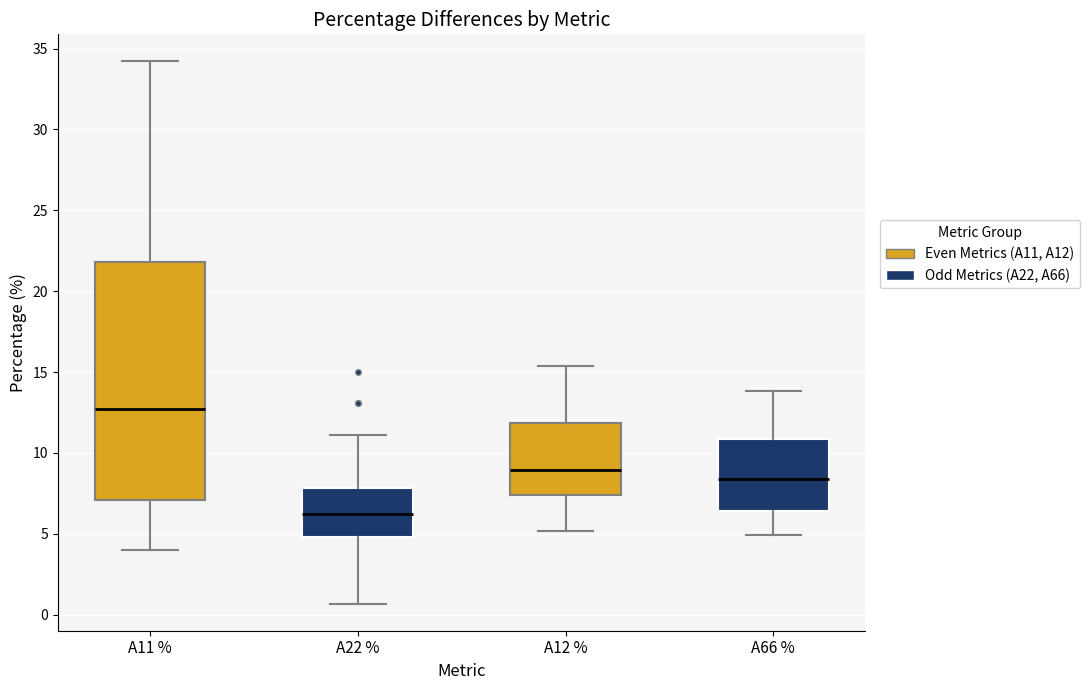

Reading left to right, transcribe this box plot: for each box, give where its median line is, the range the box spans, and where its two whiskers end, as read against the y-axis. The values are not printed on the chart, so give them approximately, as read against the axis.

A11 %: median 12.5, box 7.0 to 22.0, whiskers 4.0 to 34.0
A22 %: median 6.0, box 5.0 to 8.0, whiskers 0.5 to 11.0
A12 %: median 9.0, box 7.5 to 12.0, whiskers 5.0 to 15.5
A66 %: median 8.5, box 6.5 to 11.0, whiskers 5.0 to 14.0